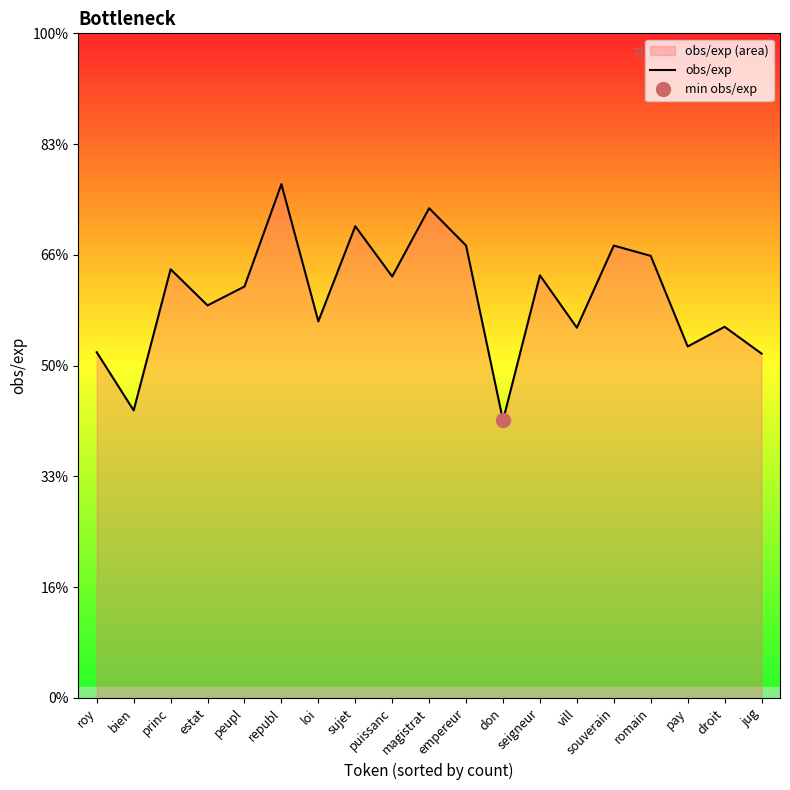

Which category has the highest value across all series?

republ